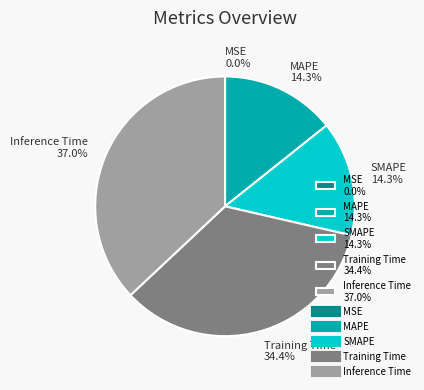

Is there any slice that represents more than half of the pie?

No